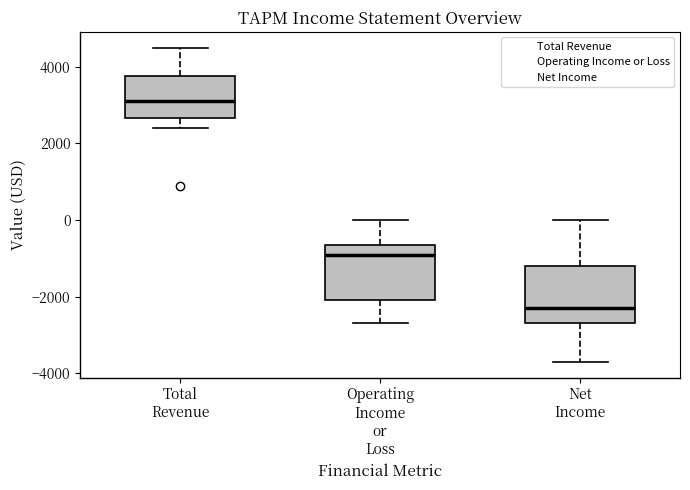

Which box's median line is the lowest?

Net Income